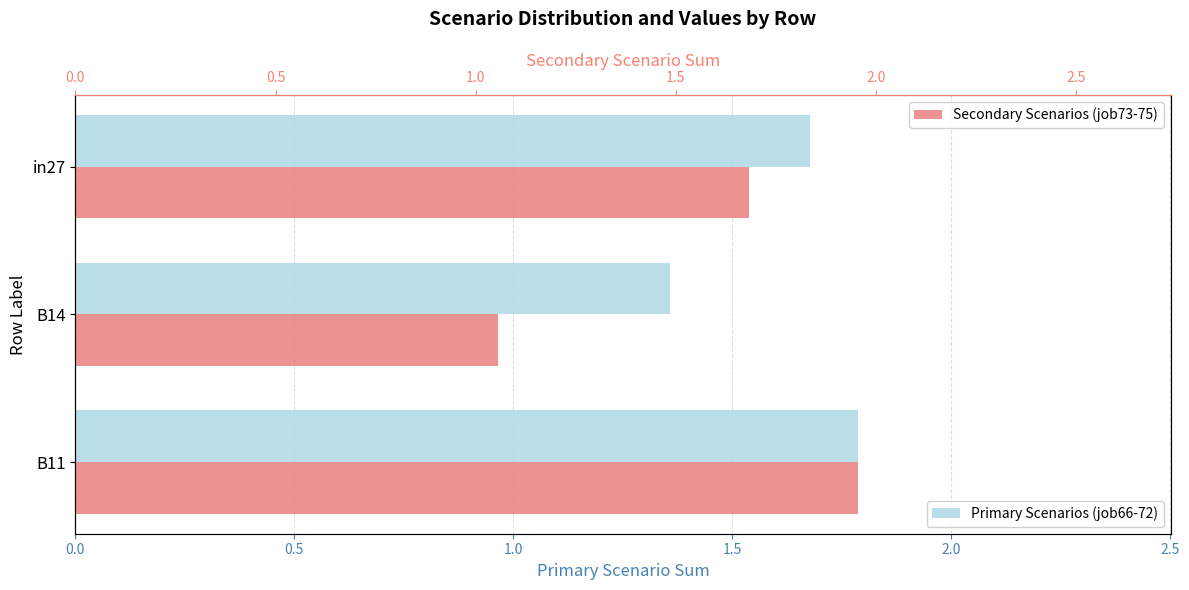

At which label does Secondary Scenarios (job73-75) reach its peak?

B11